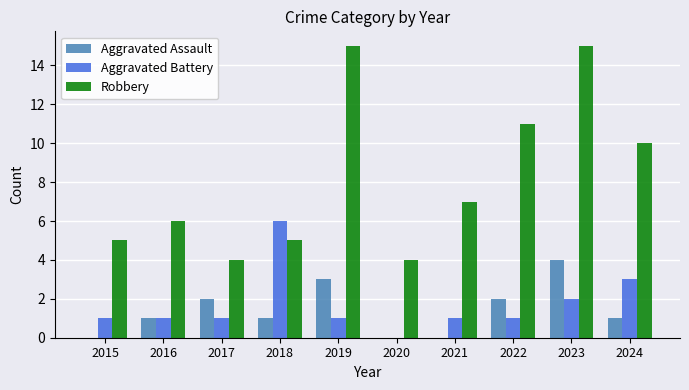

Where is Robbery nearest to the value 9?

2024